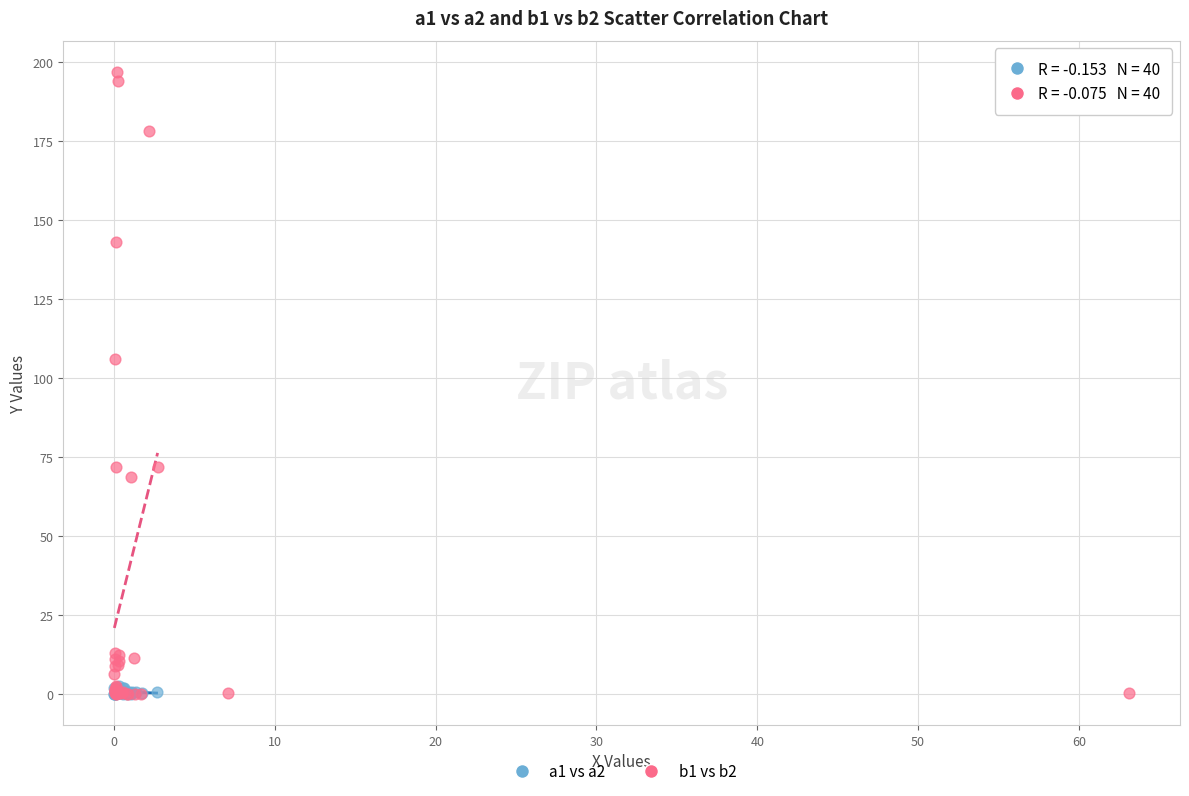

Which series reaches the maximum Y coordinate?

b1 vs b2